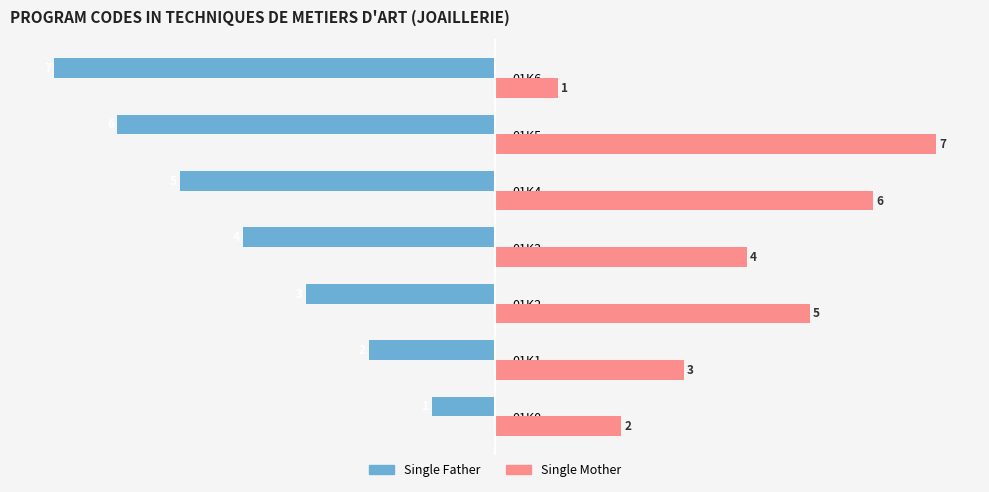

True or false: Single Mother has a value of 4 at 01K3.

True